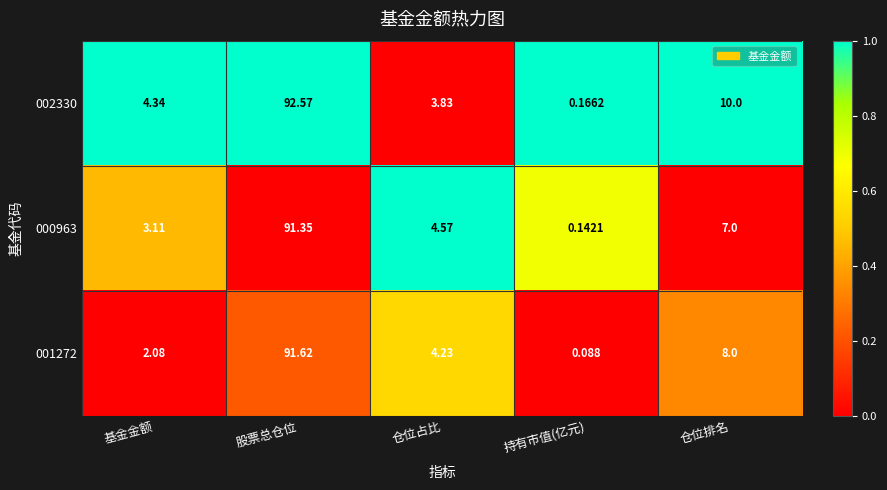

At which label does 002330 reach its peak?

股票总仓位